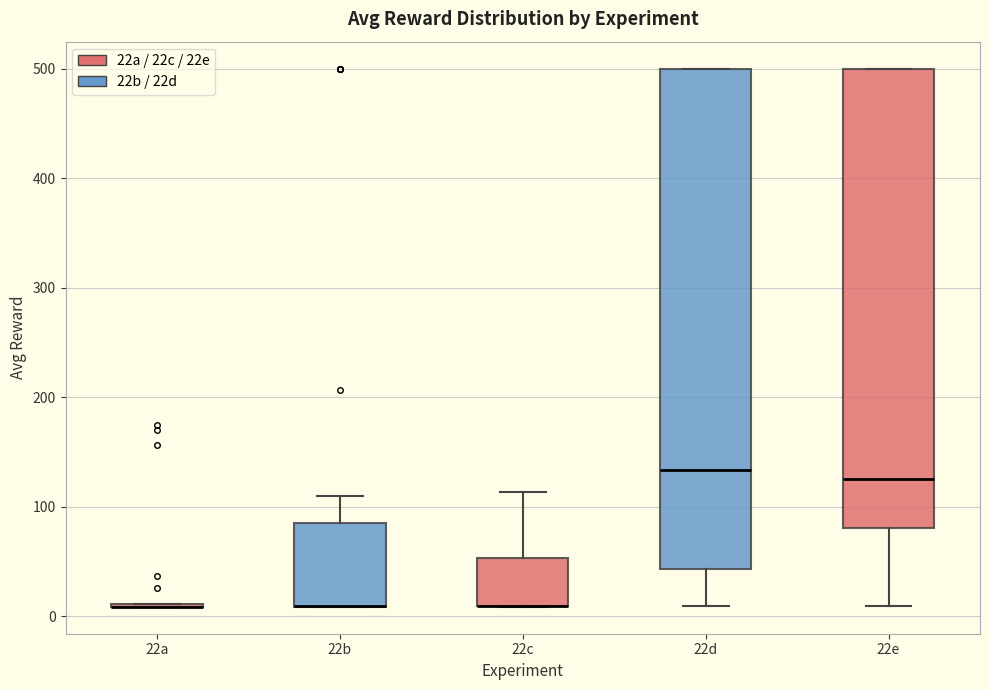

Reading left to right, read every box against the y-axis: the position of its median line, the range the box covers, and the ends of its whiskers. The values are not printed on the chart, so give them approximately, as read against the axis.

22a: box collapsed to a line at 10, whiskers 10 to 10
22b: median 10 (drawn on the box's lower edge), box 10 to 90, whiskers 10 to 110
22c: median 10 (drawn on the box's lower edge), box 10 to 50, whiskers 10 to 110
22d: median 130, box 40 to 500, whiskers 10 to 500
22e: median 130, box 80 to 500, whiskers 10 to 500